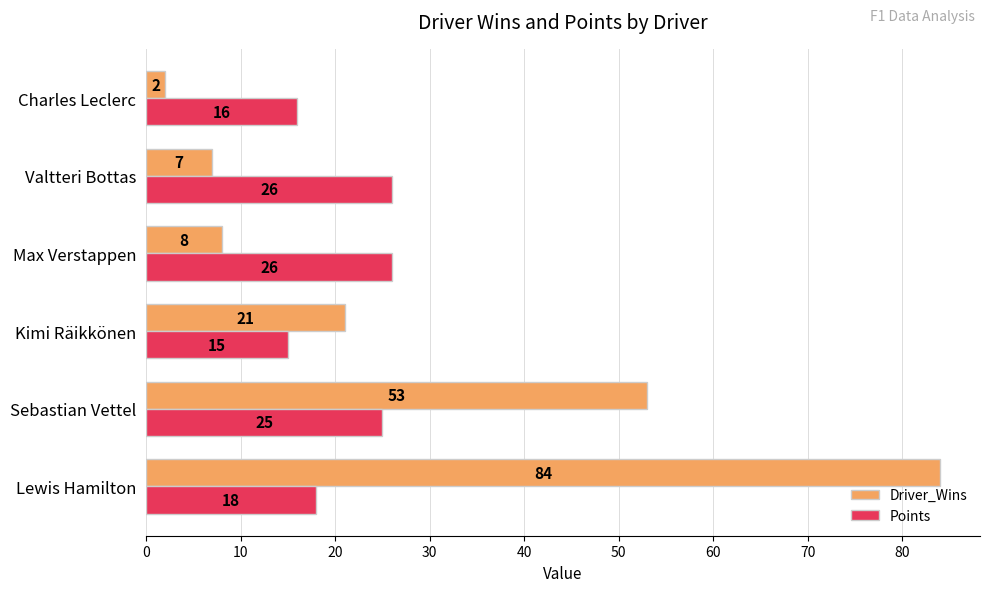

What is the total value across all series at Charles Leclerc?

18